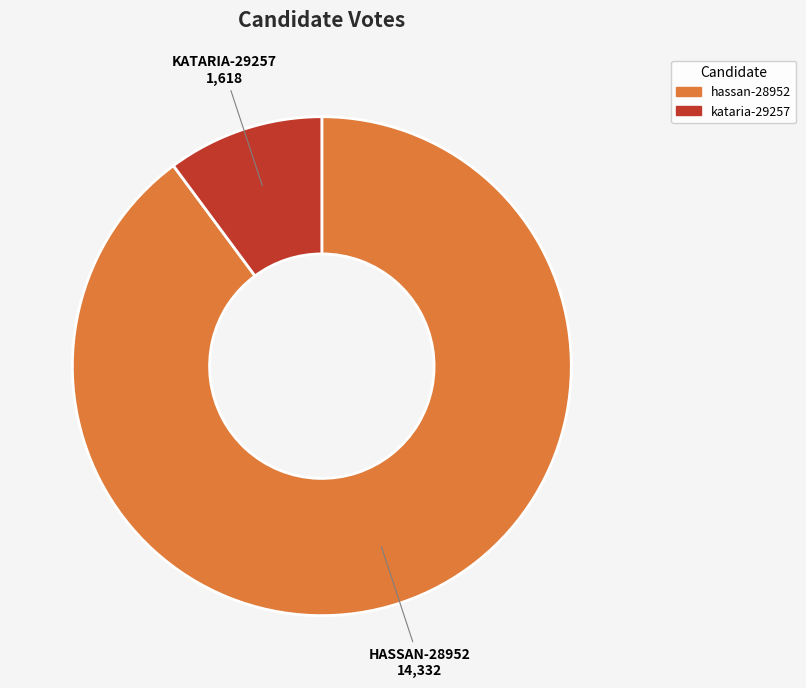

Is kataria-29257 the majority of the pie?

No